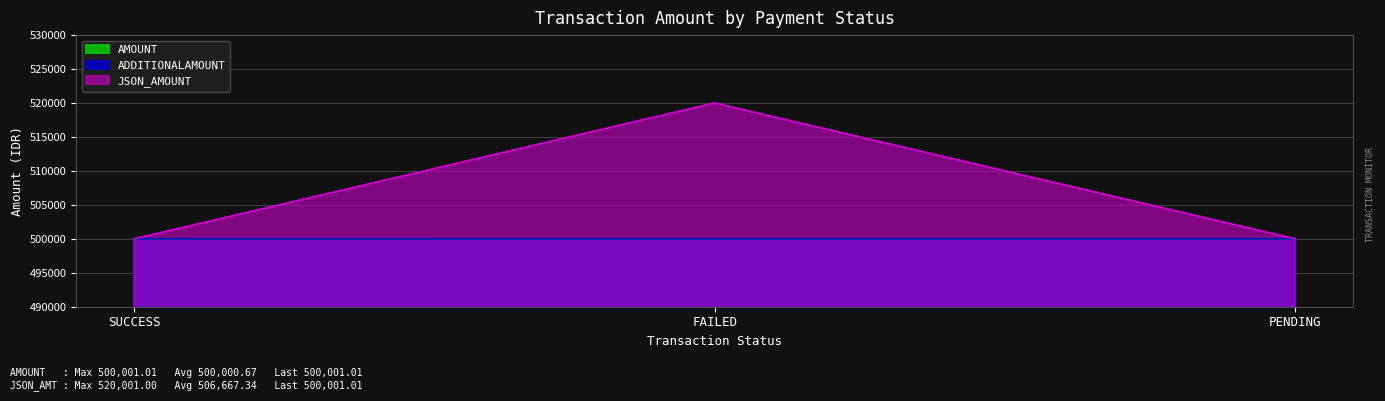

Does the chart display data point markers on the line(s)?

No